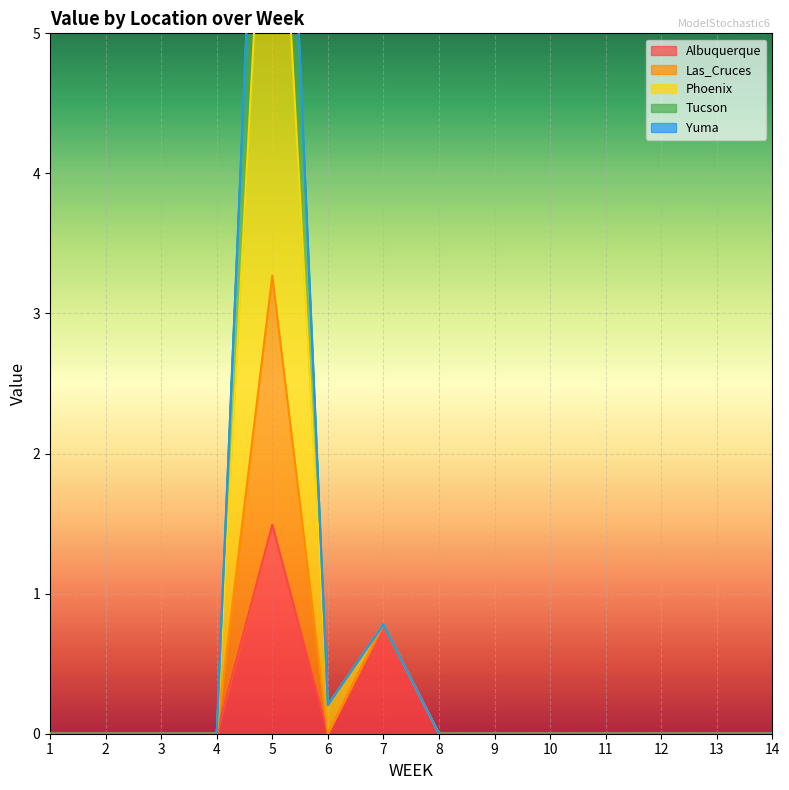

What is the sum of all Albuquerque values?

2.3